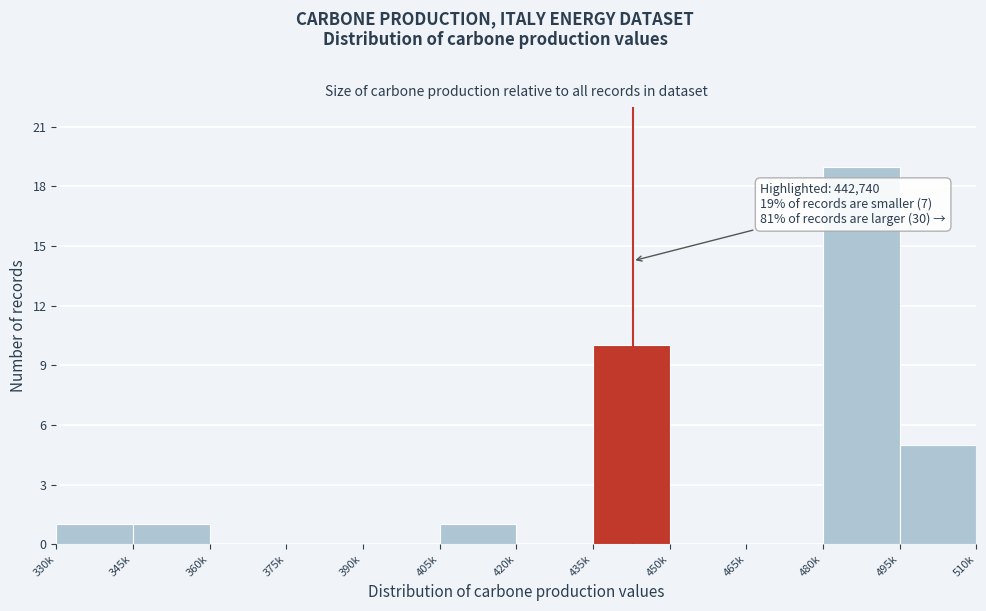

Reading right to left, list all the values displayed in this chart.

495k=5	480k=19	465k=0	450k=0	435k=10	420k=0	405k=1	390k=0	375k=0	360k=0	345k=1	330k=1